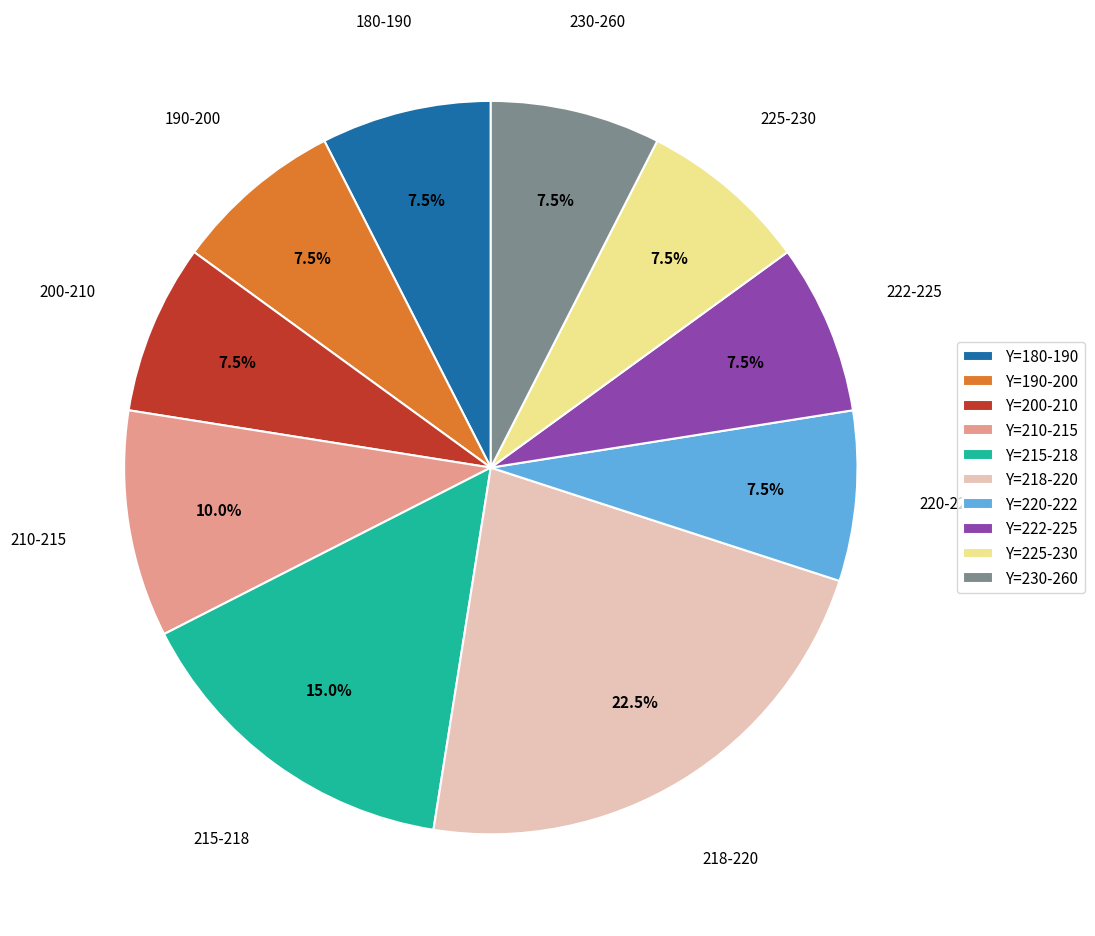

Which slice is the largest?

Y=218-220